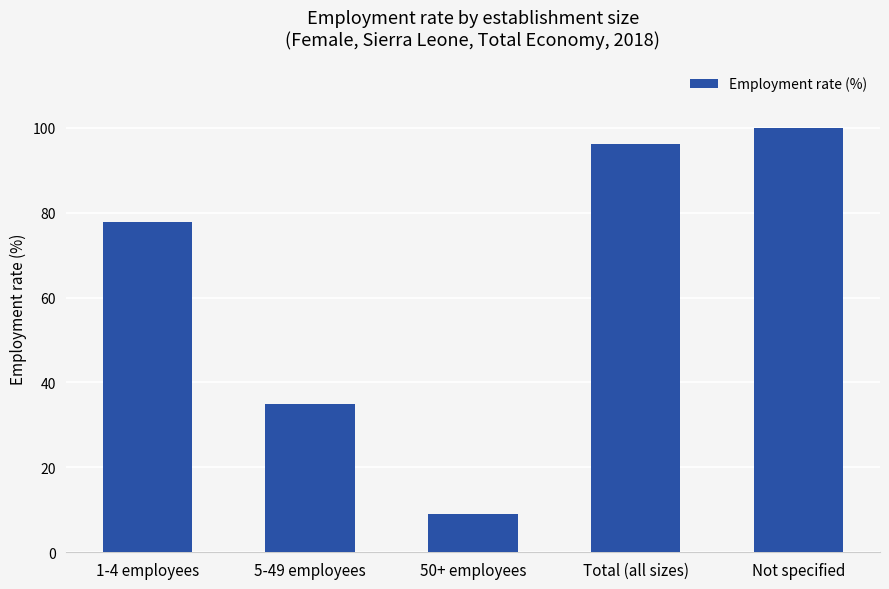

The value at Not specified is 100.0. True or false?

True